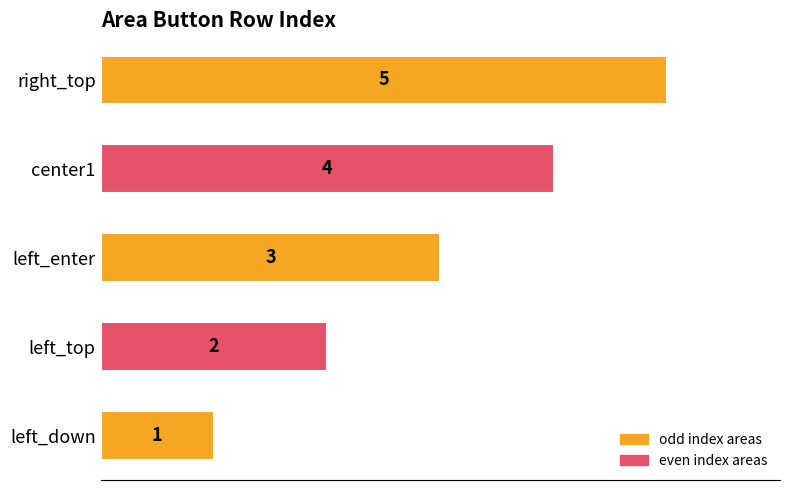

How many values are between 2 and 4?

3